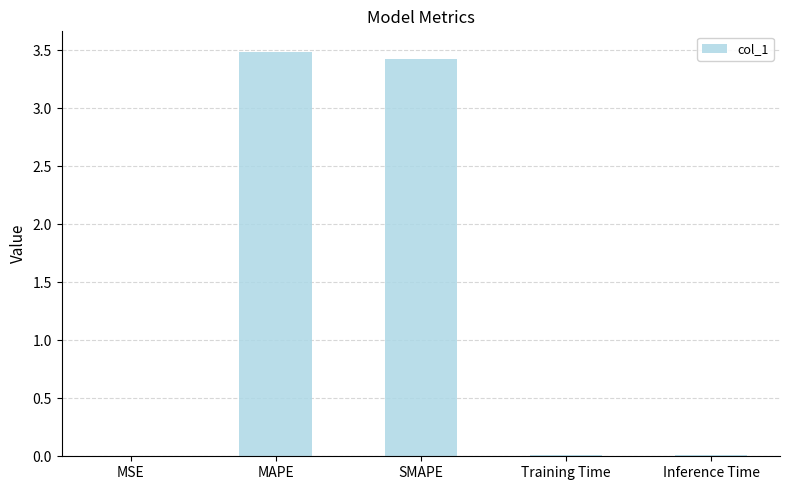

True or false: the data shows 5.9 at SMAPE.

False